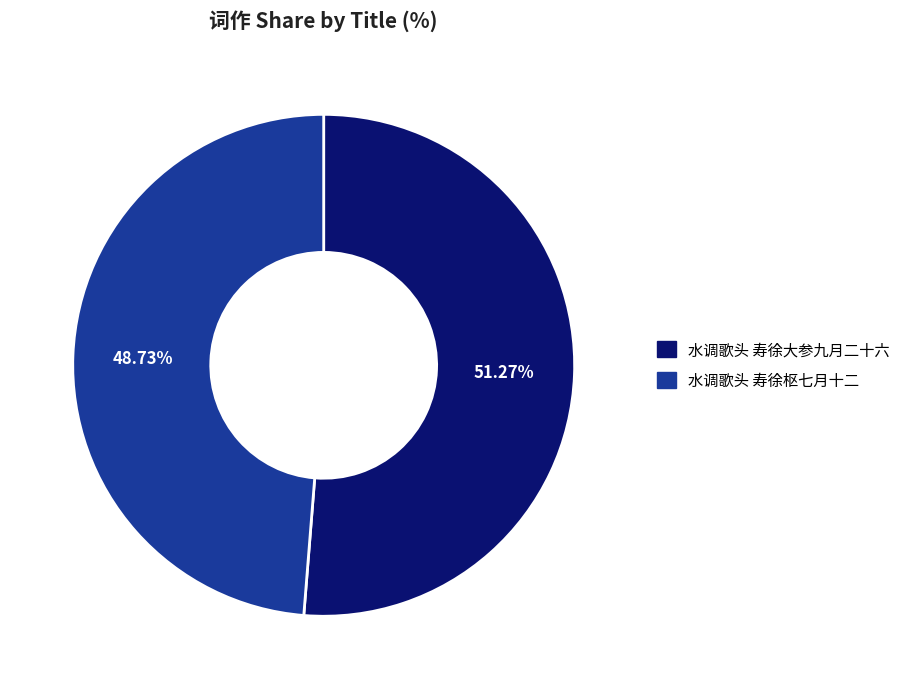

Do 水调歌头 寿徐枢七月十二 and 水调歌头 寿徐大参九月二十六 together represent more than half of the pie?

Yes